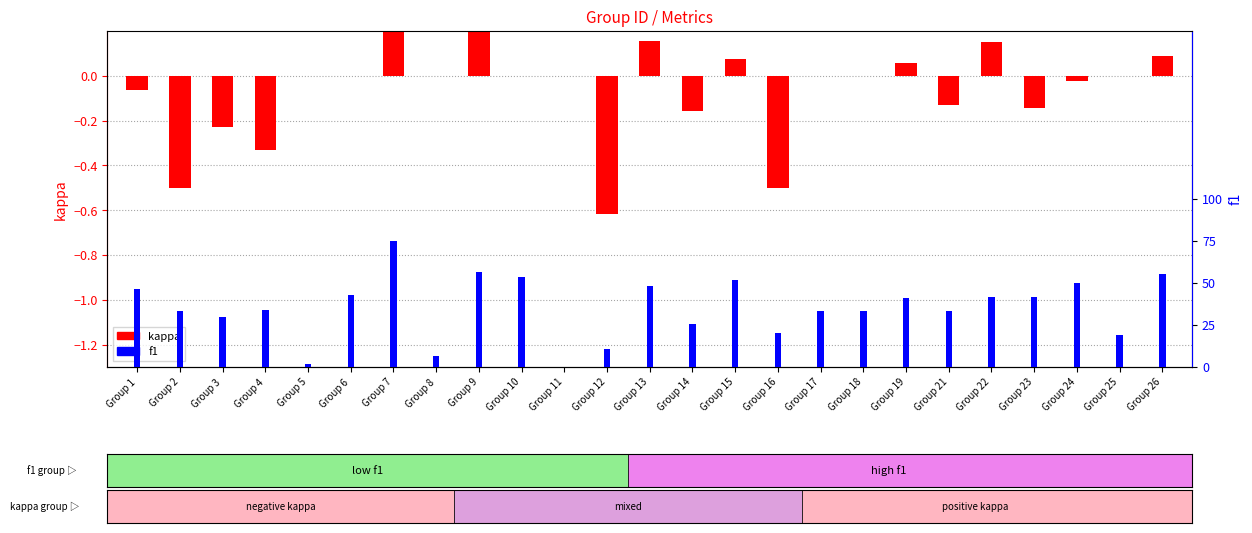

What are all the series names shown in the legend?

kappa, f1